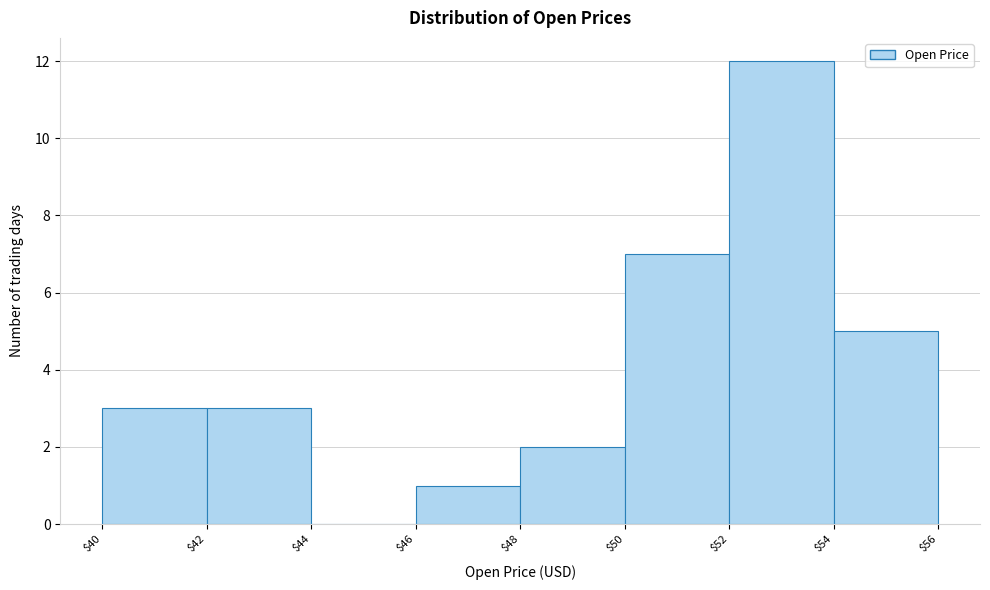

Which range on the x-axis has the tallest bar?

$52 to $54